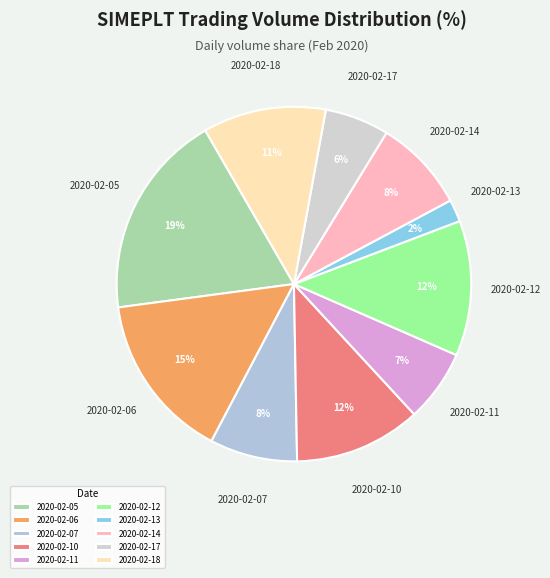

Is there a majority slice in this chart?

No